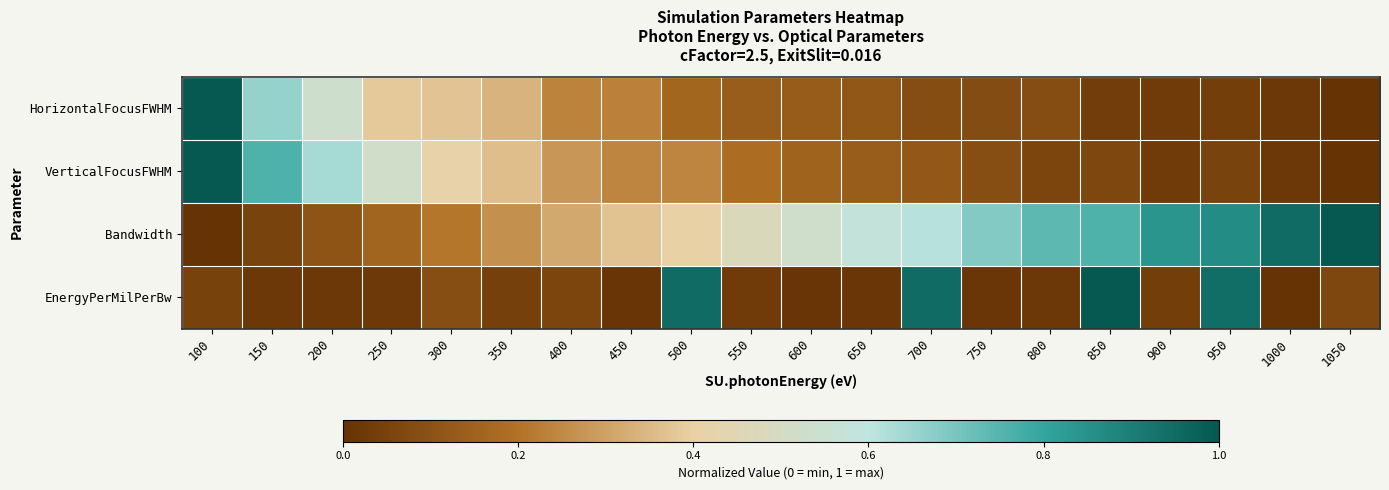

Which series has the largest total across all categories?

Bandwidth